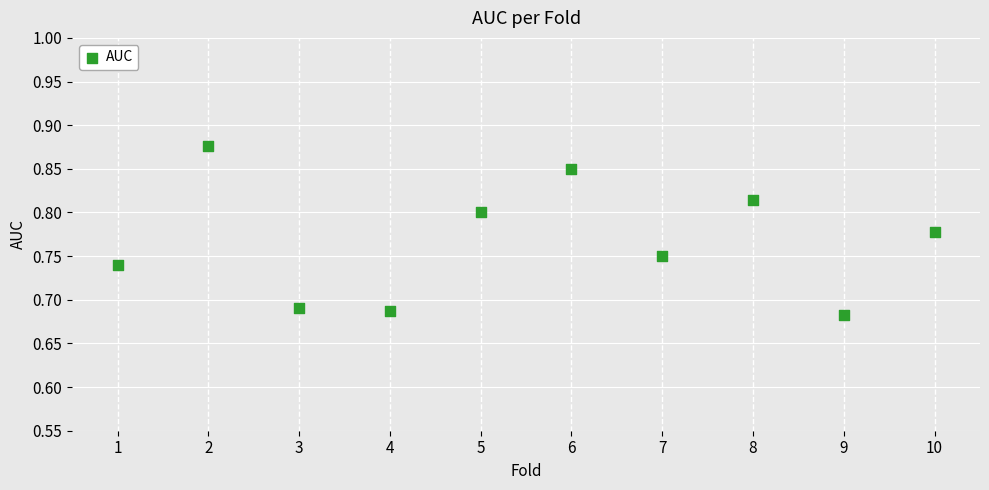

What is the range of X values (max minus min)?

9.0